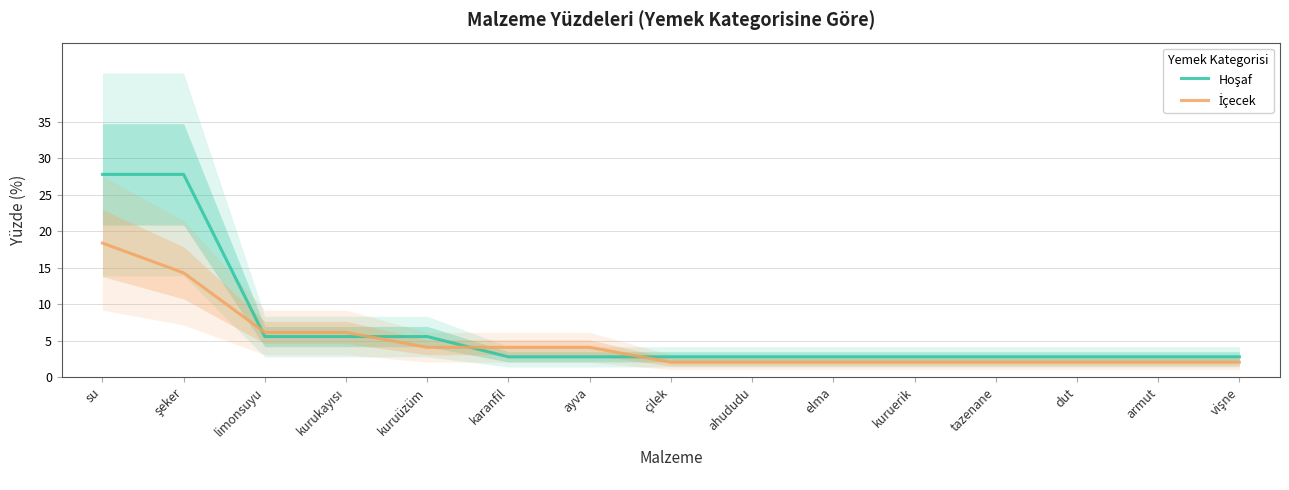

Reading left to right, transcribe all the data shown in this chart.

Hoşaf: su=27.8	şeker=27.8	limonsuyu=5.6	kurukayısı=5.6	kuruüzüm=5.6	karanfil=2.8	ayva=2.8	çilek=2.8	ahududu=2.8	elma=2.8	kuruerik=2.8	tazenane=2.8	dut=2.8	armut=2.8	vişne=2.8
İçecek: su=18.4	şeker=14.3	limonsuyu=6.1	kurukayısı=6.1	kuruüzüm=4.1	karanfil=4.1	ayva=4.1	çilek=2.0	ahududu=2.0	elma=2.0	kuruerik=2.0	tazenane=2.0	dut=2.0	armut=2.0	vişne=2.0